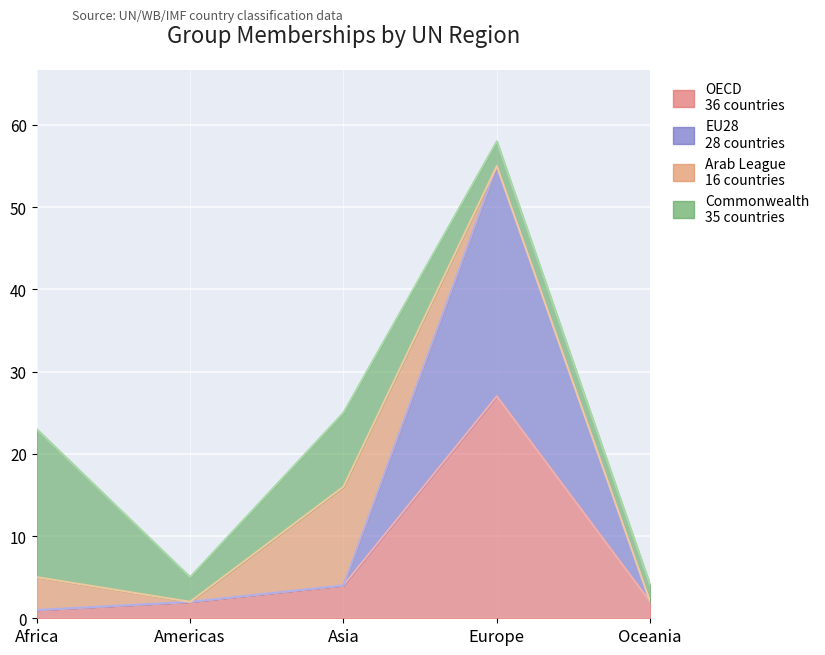

What is the average value of the OECD series?

7